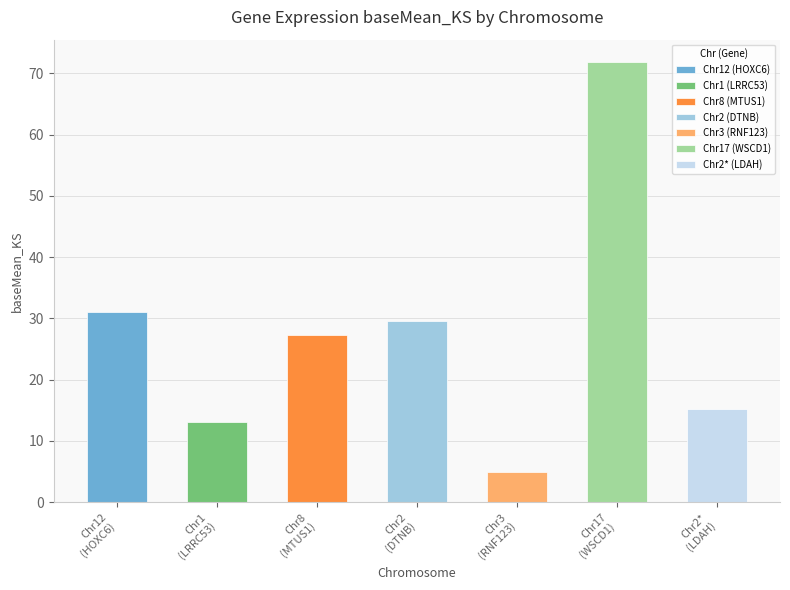

Reading right to left, list all the values displayed in this chart.

15.1	71.9	4.9	29.6	27.3	13.1	31.1